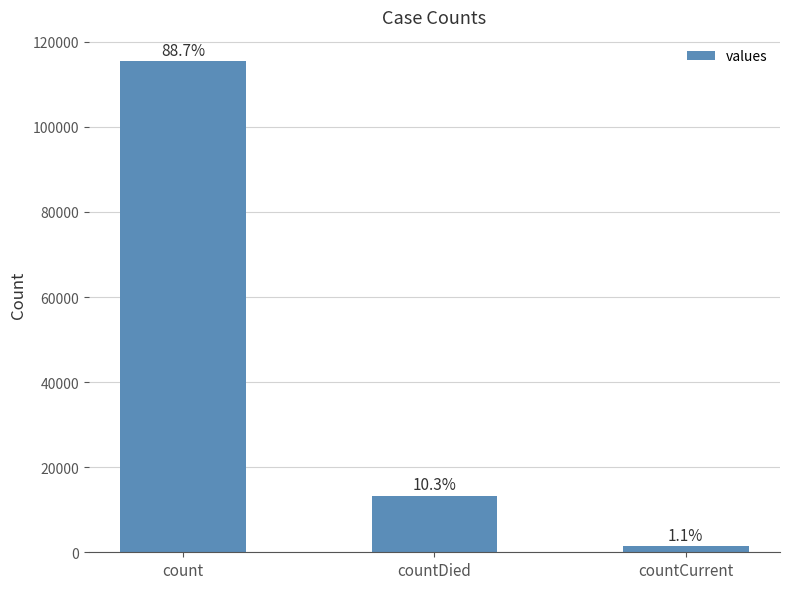

What is the value of the 2nd bar from the left?

13343